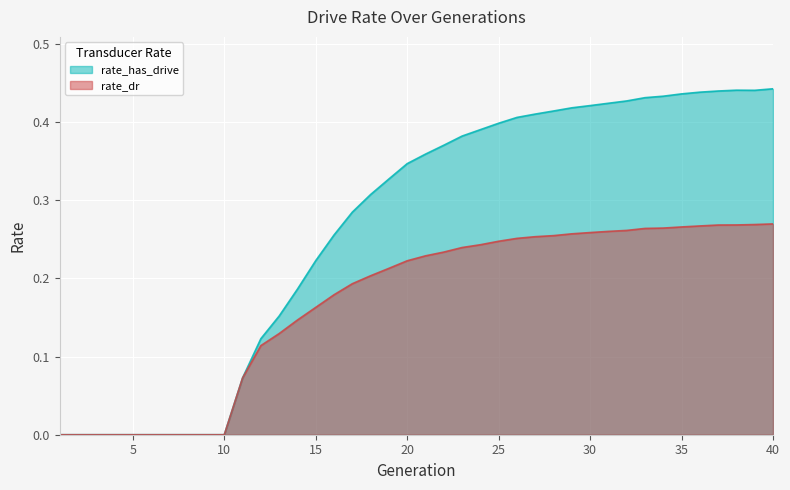

Count the rate_has_drive values in the range 0 to 1.

40